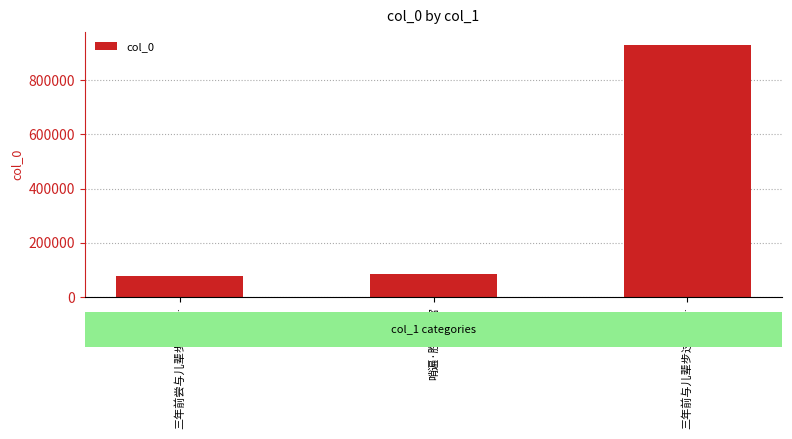

Reading left to right, transcribe all the data shown in this chart.

三年前尝与儿辈步过东…=78234	哨遍·胜处可宫=85767	三年前与儿辈步过东泾…=930481